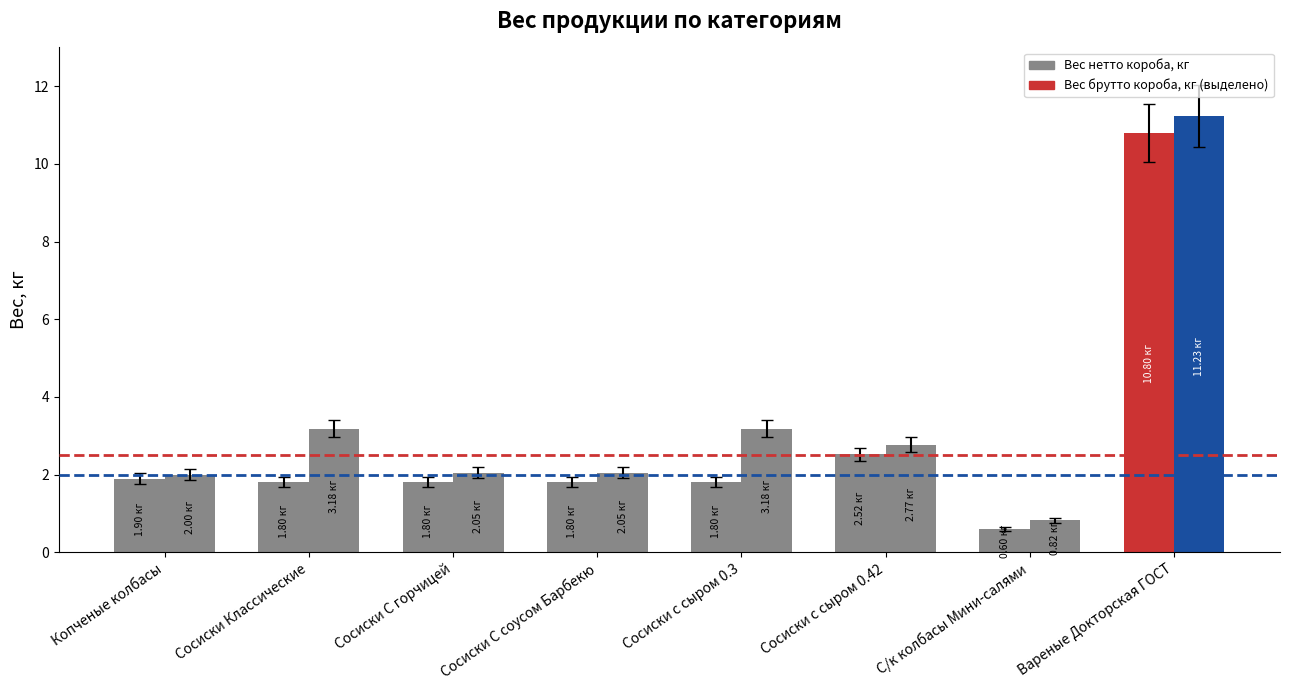

Reading right to left, transcribe all the data shown in this chart.

Вес нетто короба, кг: Вареные Докторская ГОСТ=10.8	С/к колбасы Мини-салями=0.6	Сосиски с сыром 0.42=2.5	Сосиски с сыром 0.3=1.8	Сосиски С соусом Барбекю=1.8	Сосиски С горчицей=1.8	Сосиски Классические=1.8	Копченые колбасы=1.9
Вес брутто короба, кг: Вареные Докторская ГОСТ=11.2	С/к колбасы Мини-салями=0.8	Сосиски с сыром 0.42=2.8	Сосиски с сыром 0.3=3.2	Сосиски С соусом Барбекю=2.0	Сосиски С горчицей=2.0	Сосиски Классические=3.2	Копченые колбасы=2.0